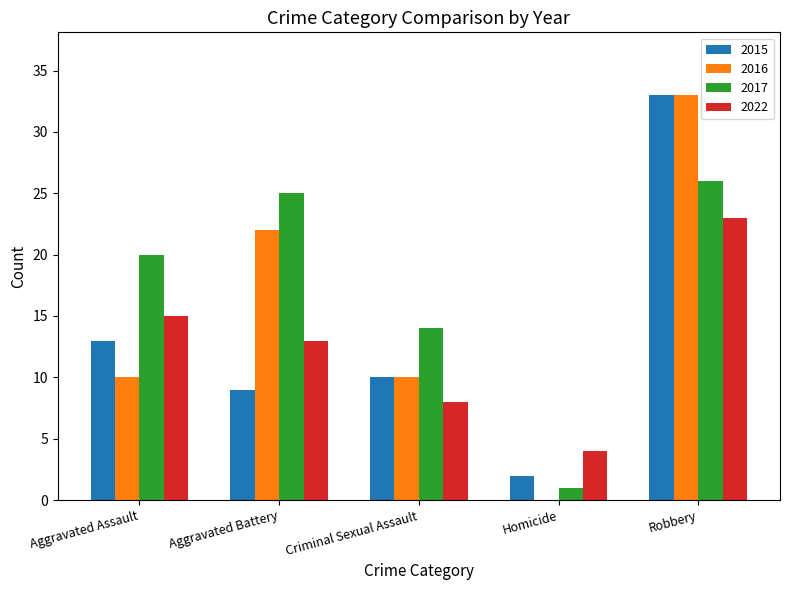

Which series has the largest total across all categories?

2017